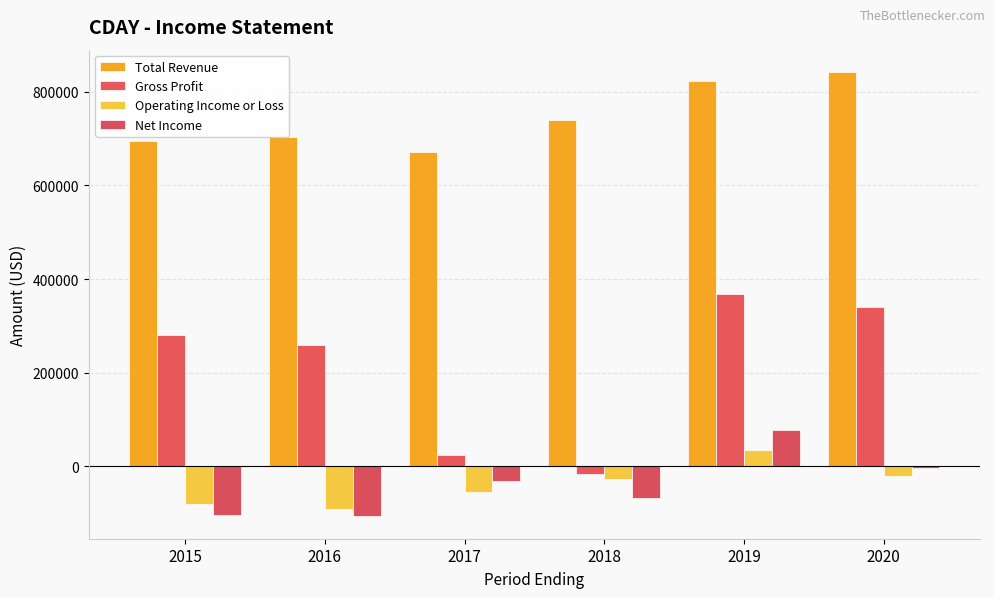

What is the value of the Net Income bar at the 5th from the left?

78700